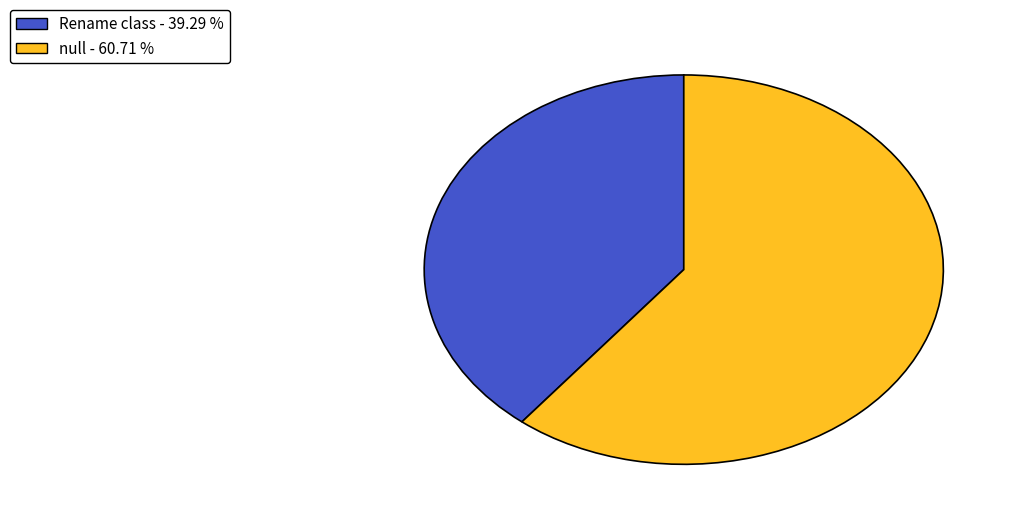

Which slice is the smallest?

Rename class - 39.29 %